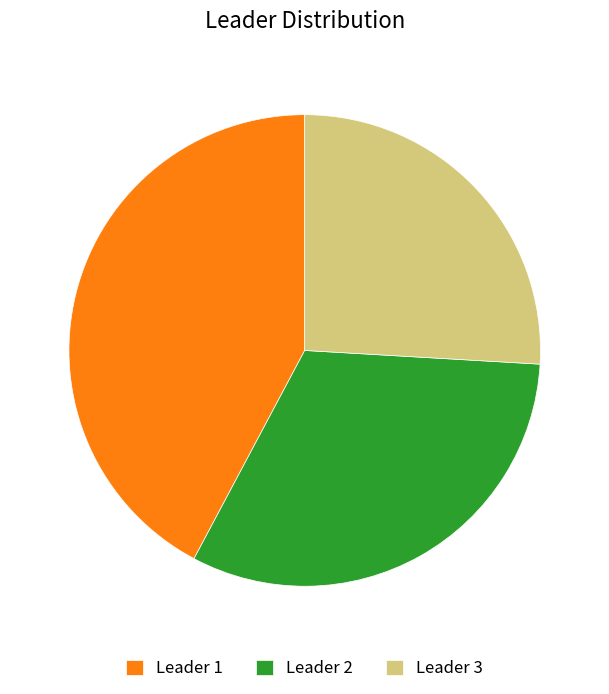

Is Leader 2 the majority of the pie?

No